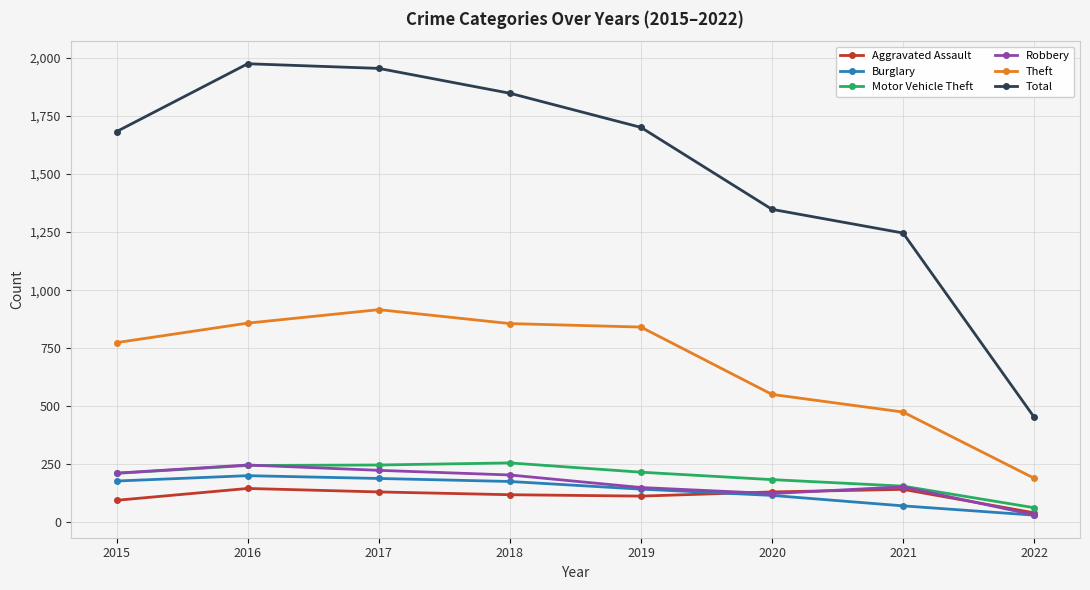

What is the total value across all series at 2018?

3459